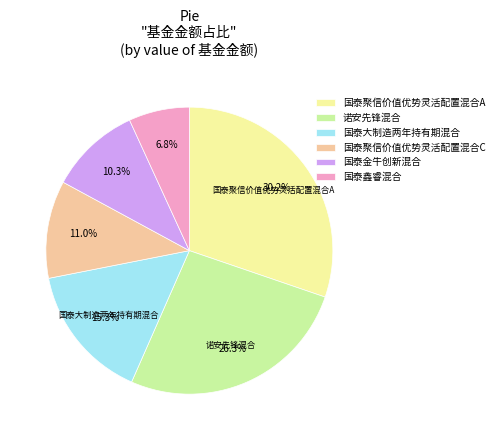

Rank the categories by value from highest to lowest.

国泰聚信价值优势灵活配置混合A, 诺安先锋混合, 国泰大制造两年持有期混合, 国泰聚信价值优势灵活配置混合C, 国泰金牛创新混合, 国泰鑫睿混合